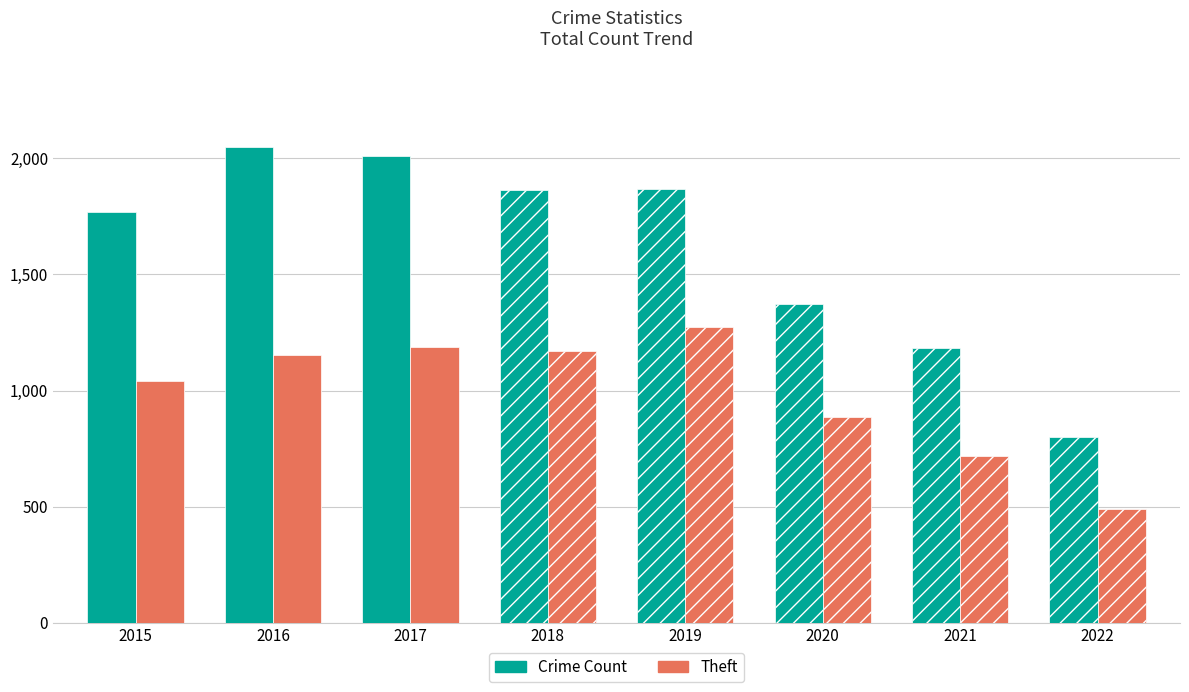

What is the value of the Theft bar at the 7th from the left?

716